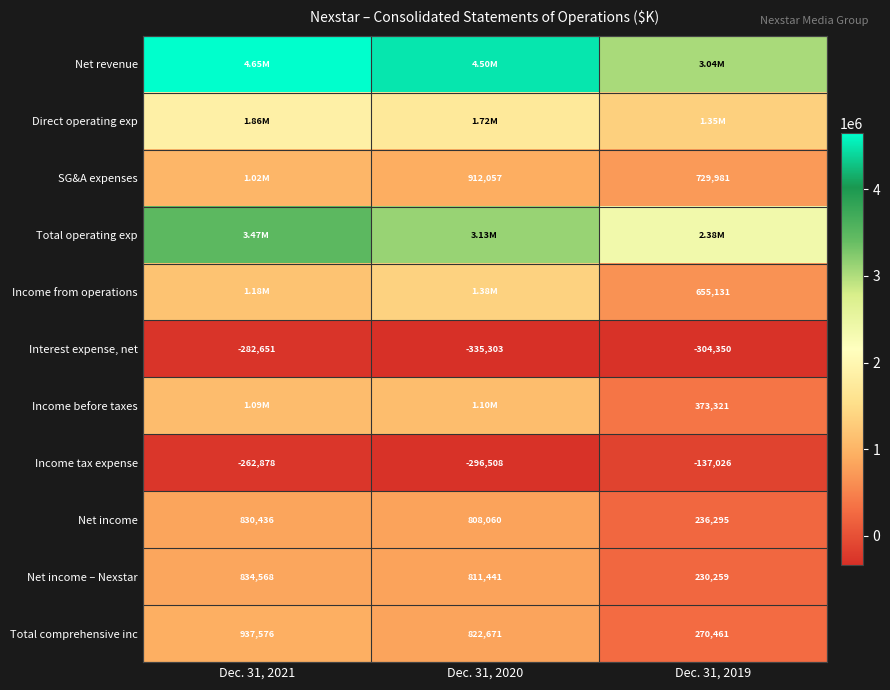

Where does the Income tax expense series first go above -262878?

Dec. 31, 2019